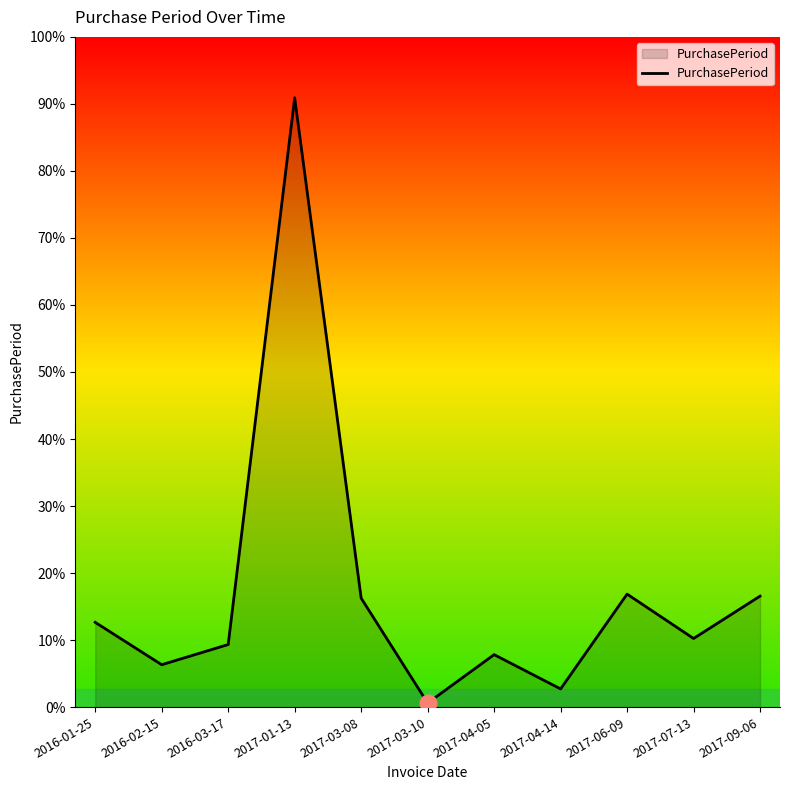

What is the label of the 5th point from the right?

2017-04-05